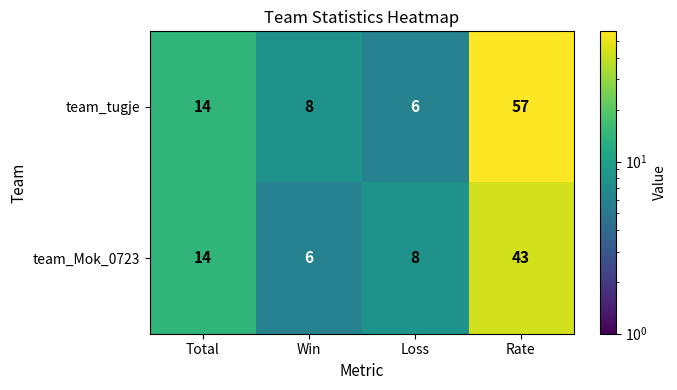

True or false: team_Mok_0723 has a value of 10 at Win.

False